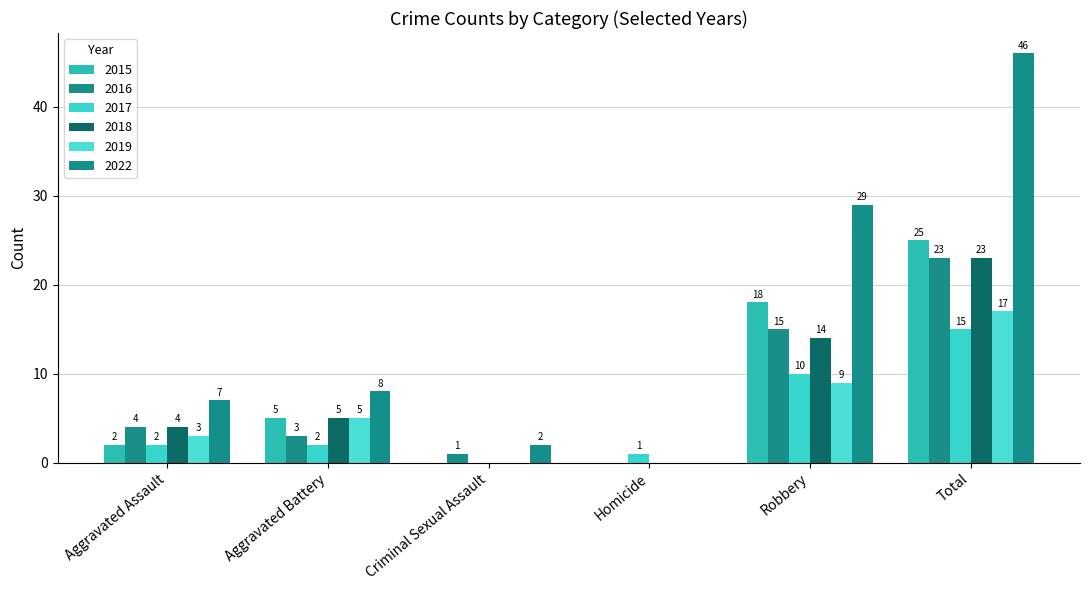

At Homicide, list the series in order from smallest to largest.

2015, 2016, 2018, 2019, 2022, 2017